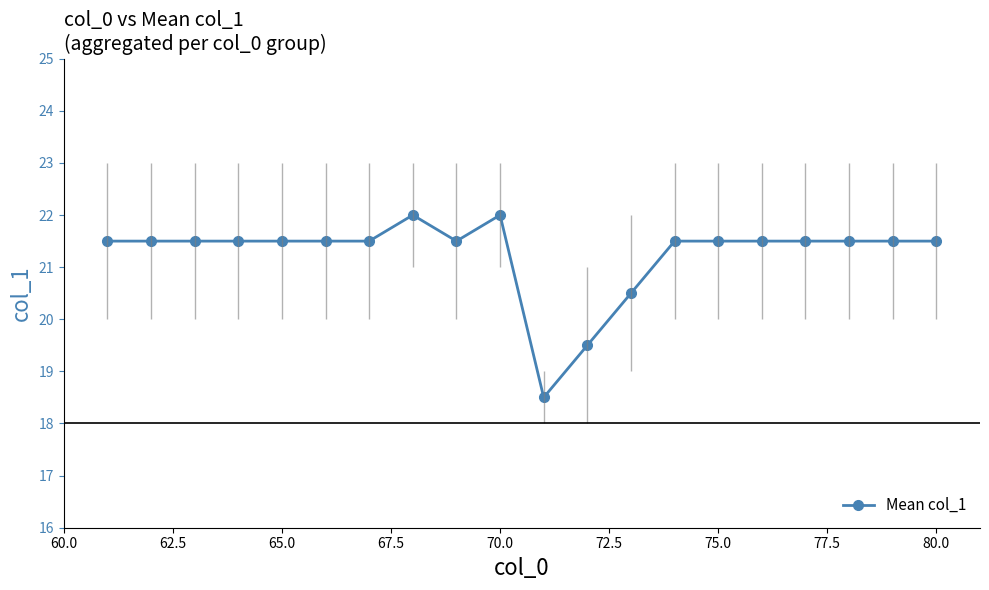

What is the smallest value displayed?

18.5